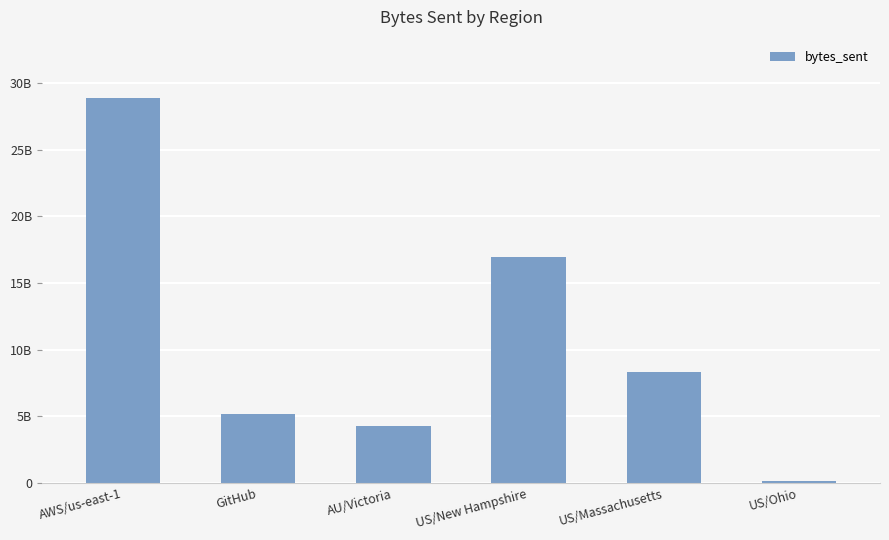

The chart shows a value of 5184585772 at GitHub. True or false?

True